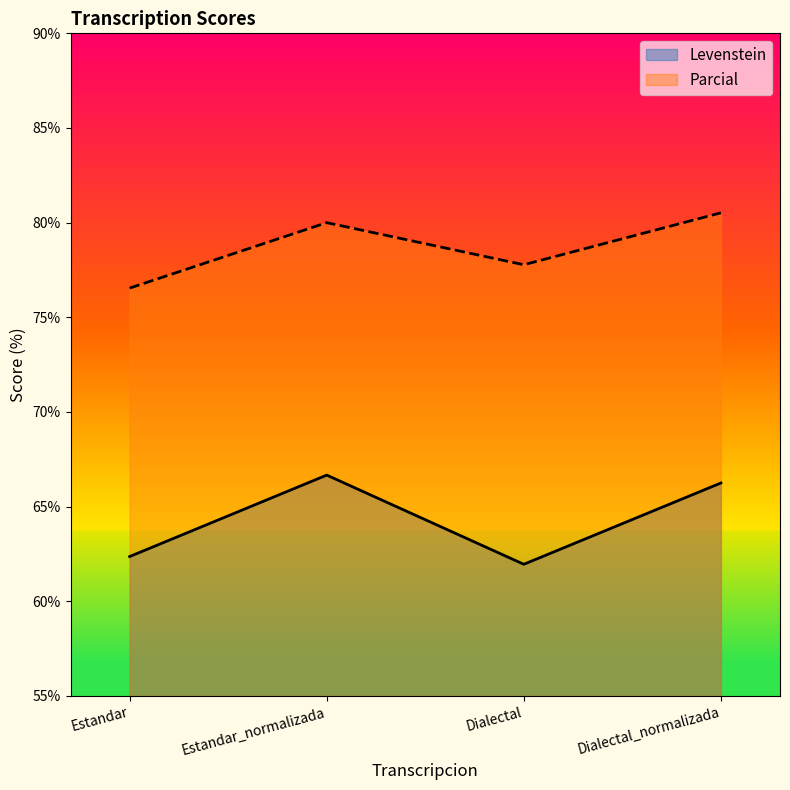

The value of Levenstein at Estandar is 62.4. True or false?

True